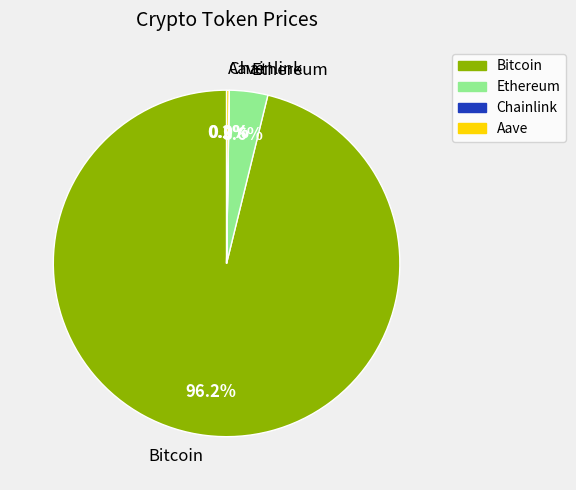

What is the largest slice in the pie chart?

Bitcoin